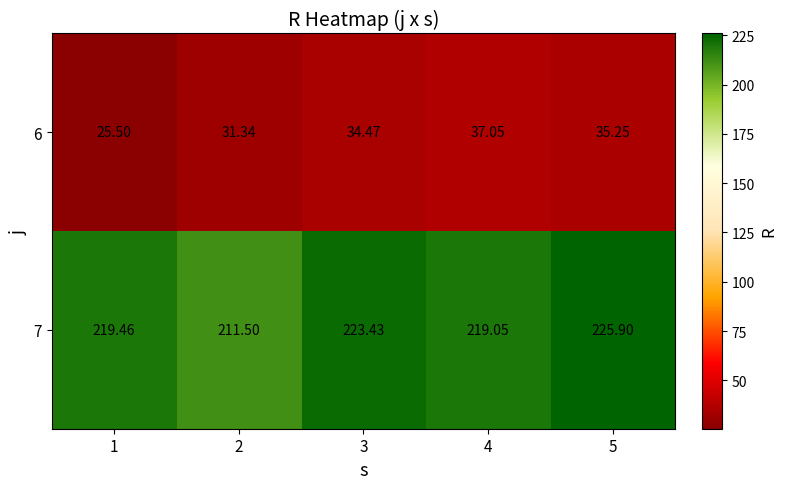

Is the value of 6 at 5 greater than the value of 7 at 4?

No